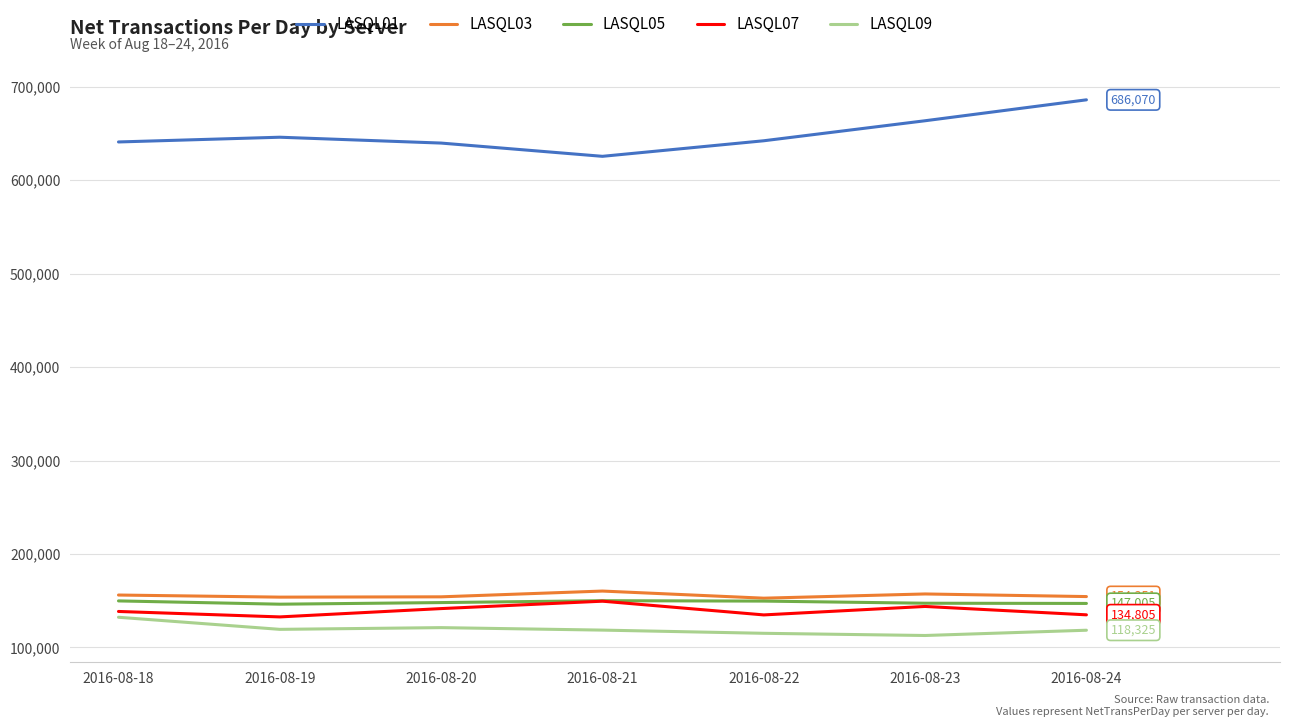

True or false: LASQL01 and LASQL03 cross at least once.

False